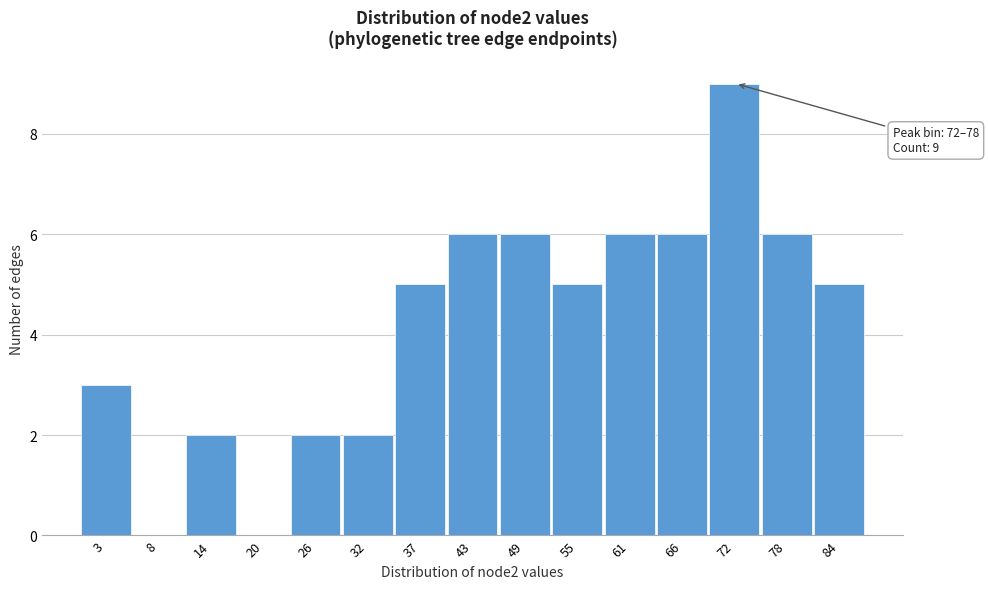

Reading left to right, extract all data points from this chart.

3=3	8=0	14=2	20=0	26=2	32=2	37=5	43=6	49=6	55=5	61=6	66=6	72=9	78=6	84=5